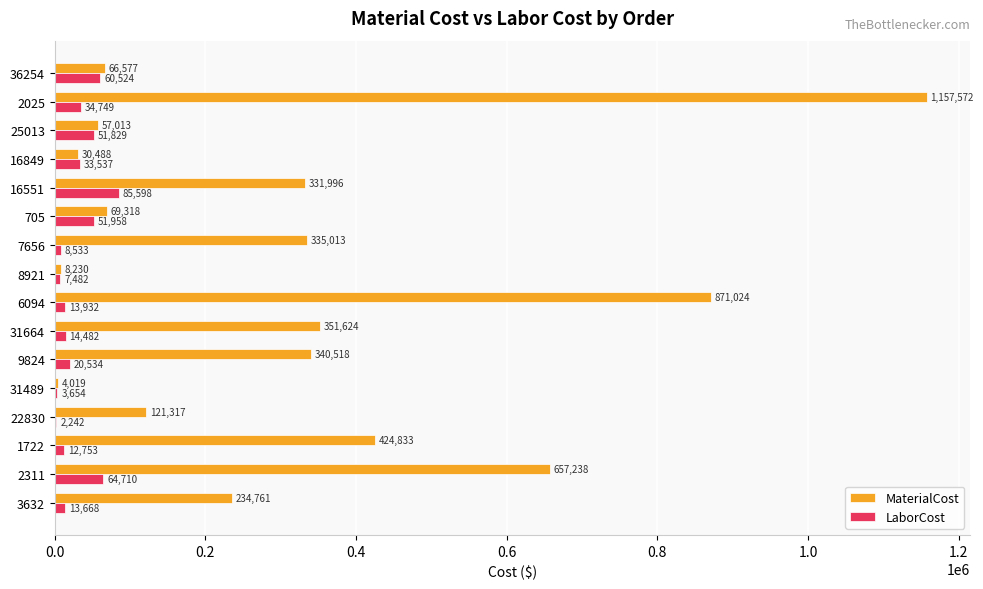

Which series has the largest total across all categories?

MaterialCost